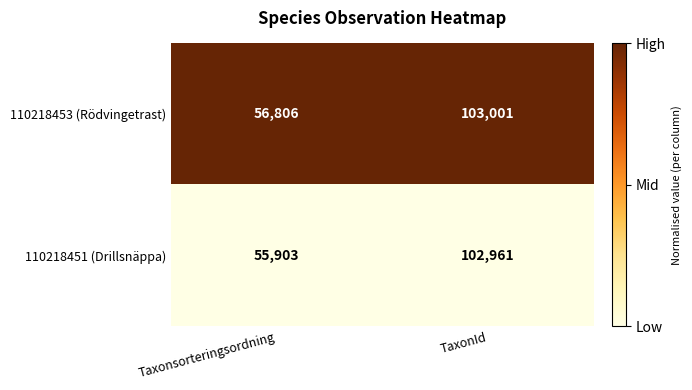

List the series in order of their overall mean, highest first.

110218453 (Rödvingetrast), 110218451 (Drillsnäppa)